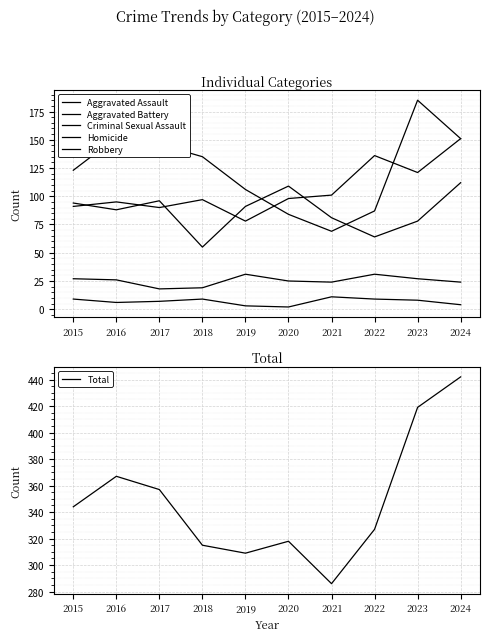

Reading left to right, extract all data points from this chart.

Aggravated Assault: 91	95	90	97	78	98	101	136	121	151
Aggravated Battery: 94	88	96	55	91	109	81	64	78	112
Criminal Sexual Assault: 27	26	18	19	31	25	24	31	27	24
Homicide: 9	6	7	9	3	2	11	9	8	4
Robbery: 123	152	146	135	106	84	69	87	185	151
Total: 344	367	357	315	309	318	286	327	419	442